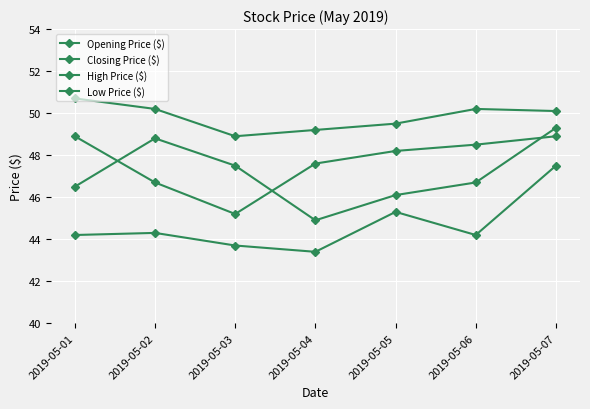

Reading right to left, transcribe all the data shown in this chart.

Opening Price ($): 2019-05-07=49.3	2019-05-06=46.7	2019-05-05=46.1	2019-05-04=44.9	2019-05-03=47.5	2019-05-02=48.8	2019-05-01=46.5
Closing Price ($): 2019-05-07=48.9	2019-05-06=48.5	2019-05-05=48.2	2019-05-04=47.6	2019-05-03=45.2	2019-05-02=46.7	2019-05-01=48.9
High Price ($): 2019-05-07=50.1	2019-05-06=50.2	2019-05-05=49.5	2019-05-04=49.2	2019-05-03=48.9	2019-05-02=50.2	2019-05-01=50.7
Low Price ($): 2019-05-07=47.5	2019-05-06=44.2	2019-05-05=45.3	2019-05-04=43.4	2019-05-03=43.7	2019-05-02=44.3	2019-05-01=44.2